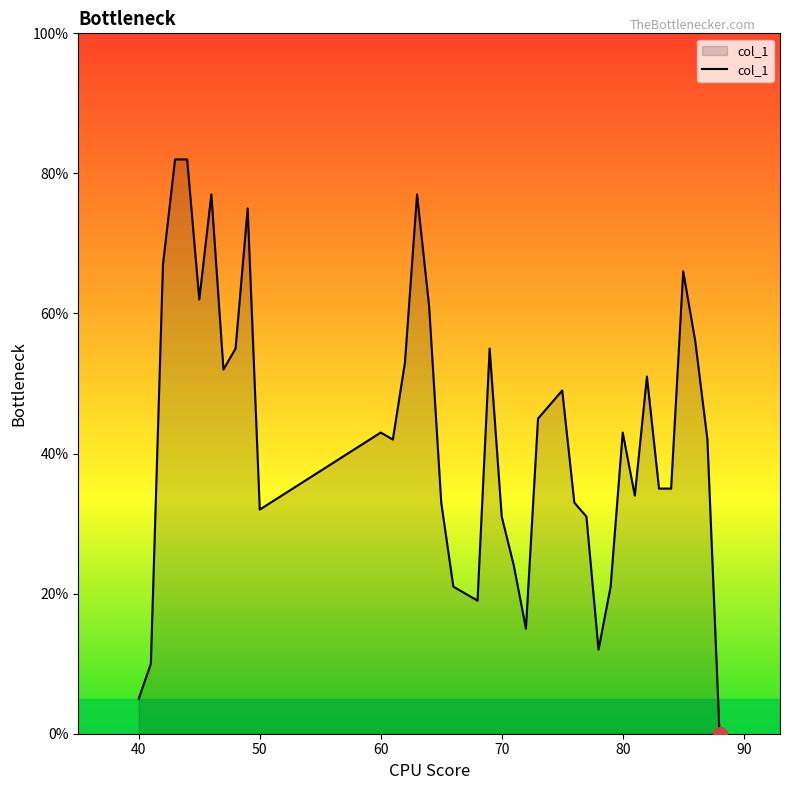

What is the greatest value displayed?

82